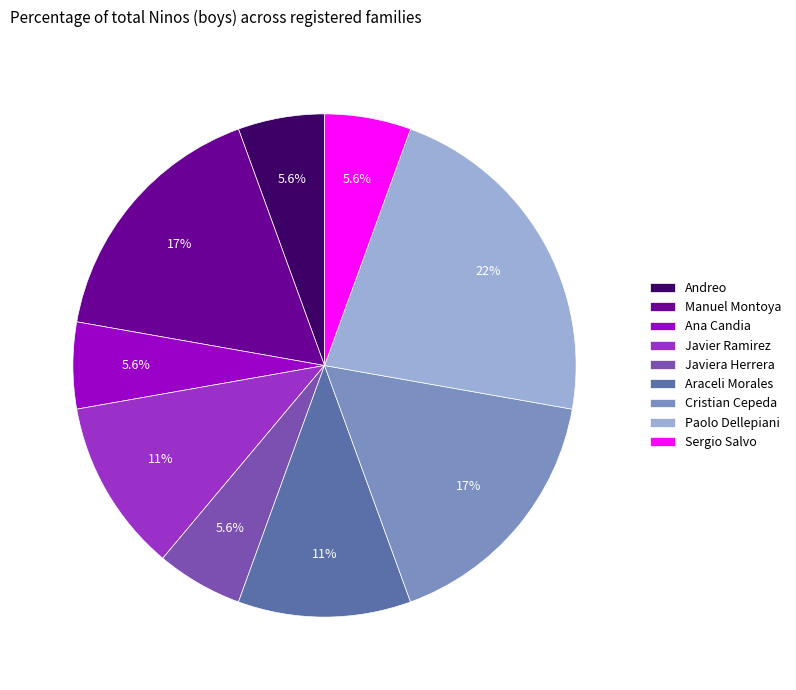

What percentage is NOT represented by Cristian Cepeda?

83.3%